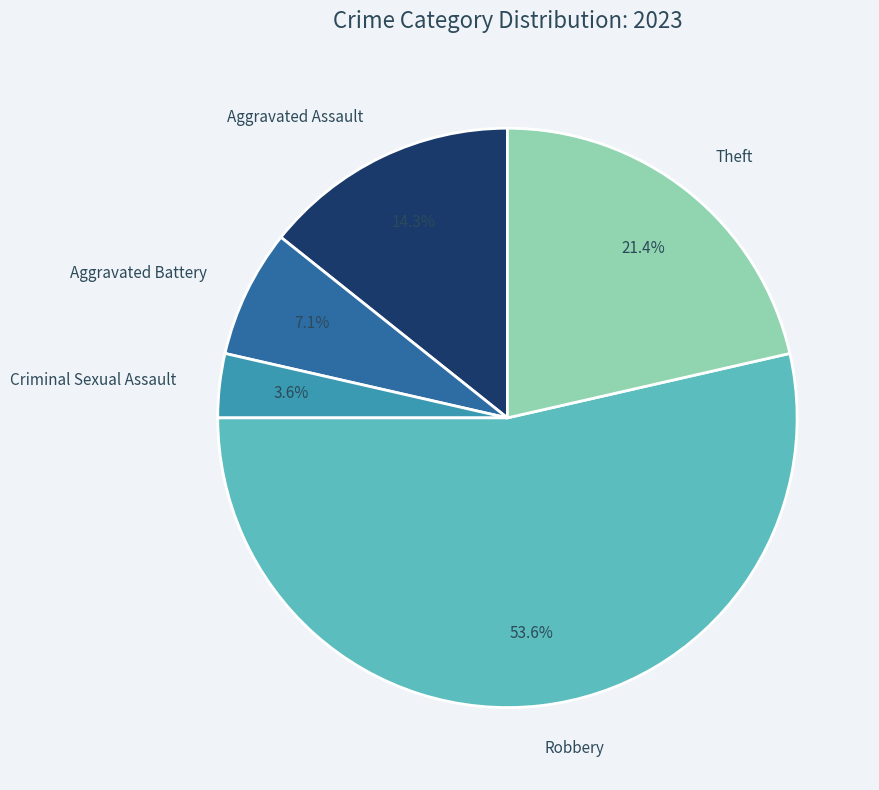

What is the largest slice in the pie chart?

Robbery